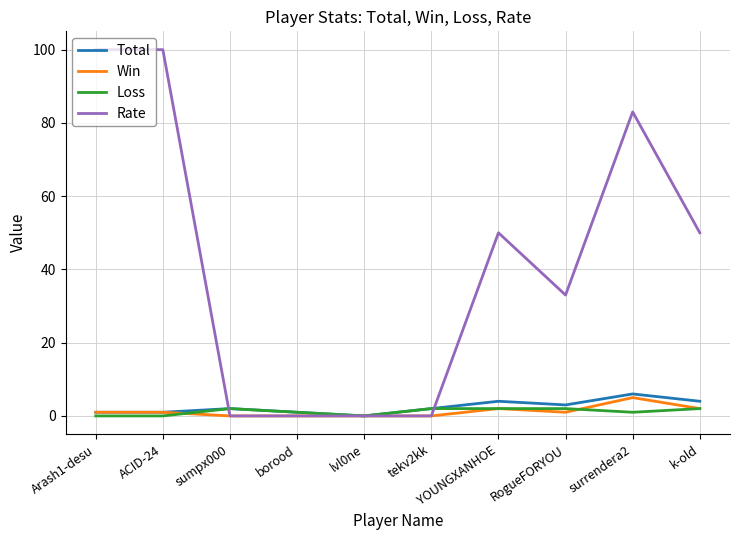

Between which two adjacent categories do Loss and Win first intersect?

ACID-24 and sumpx000